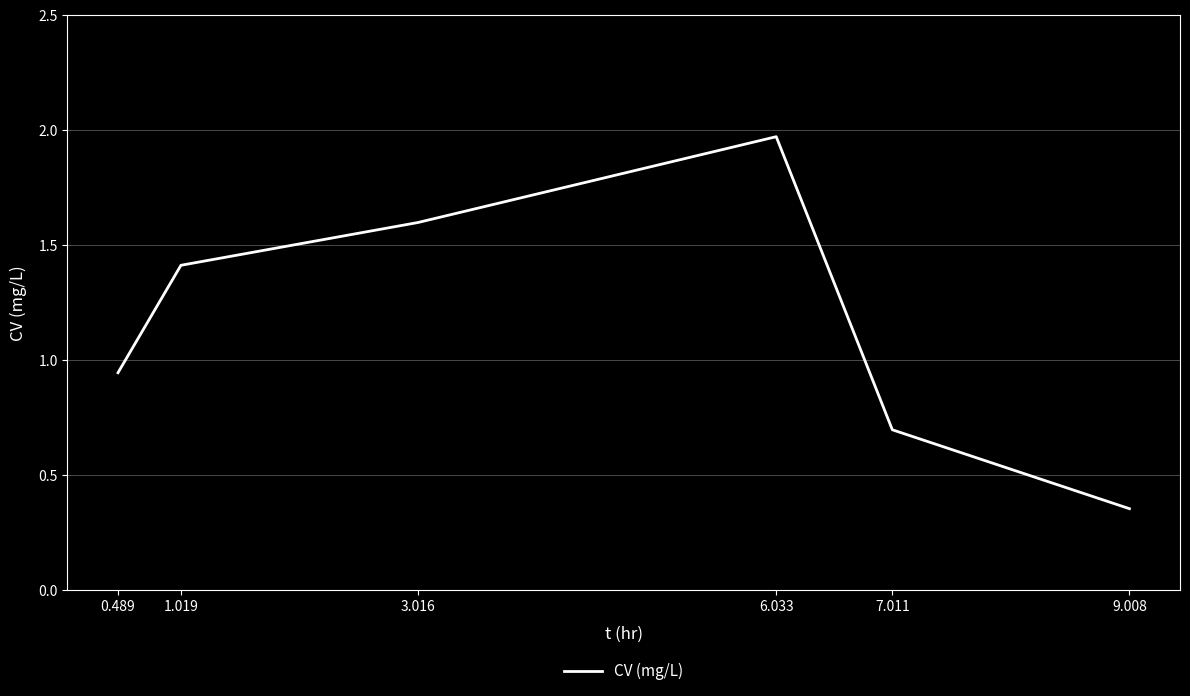

Where is the data nearest to the value 1?

0.489